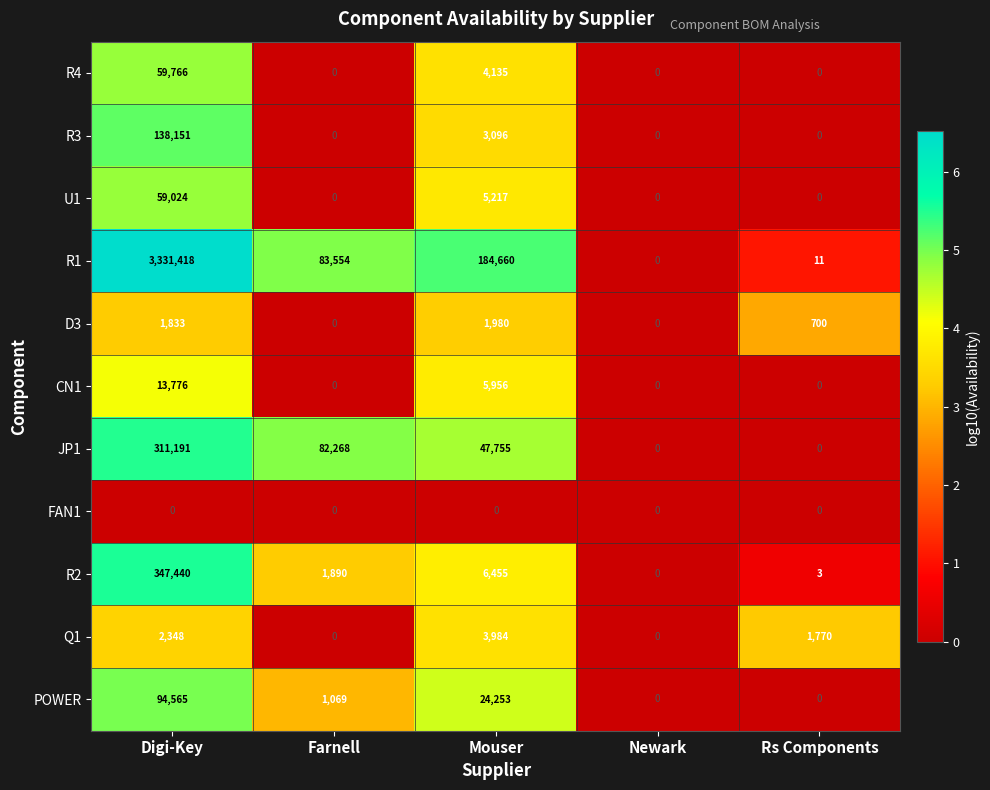

True or false: R2 has a value of 0 at Newark.

True